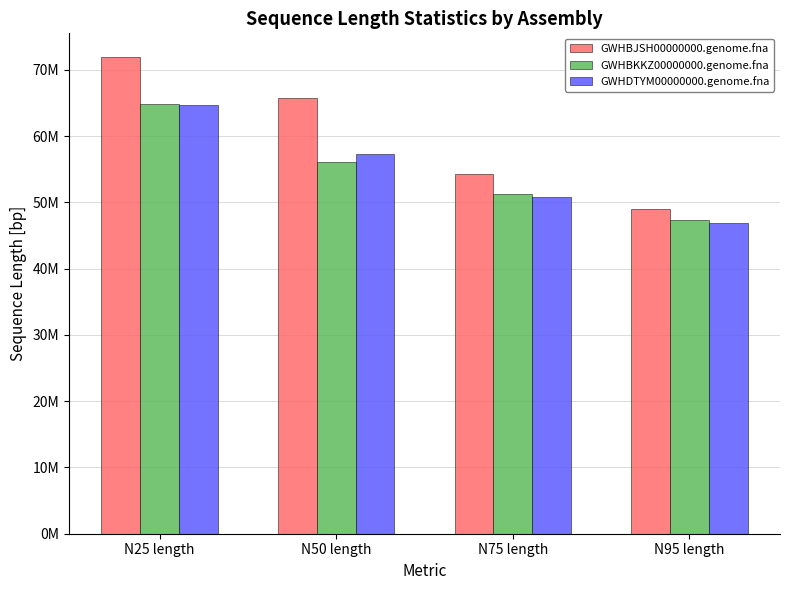

At which category is the sum across all series the highest?

N25 length